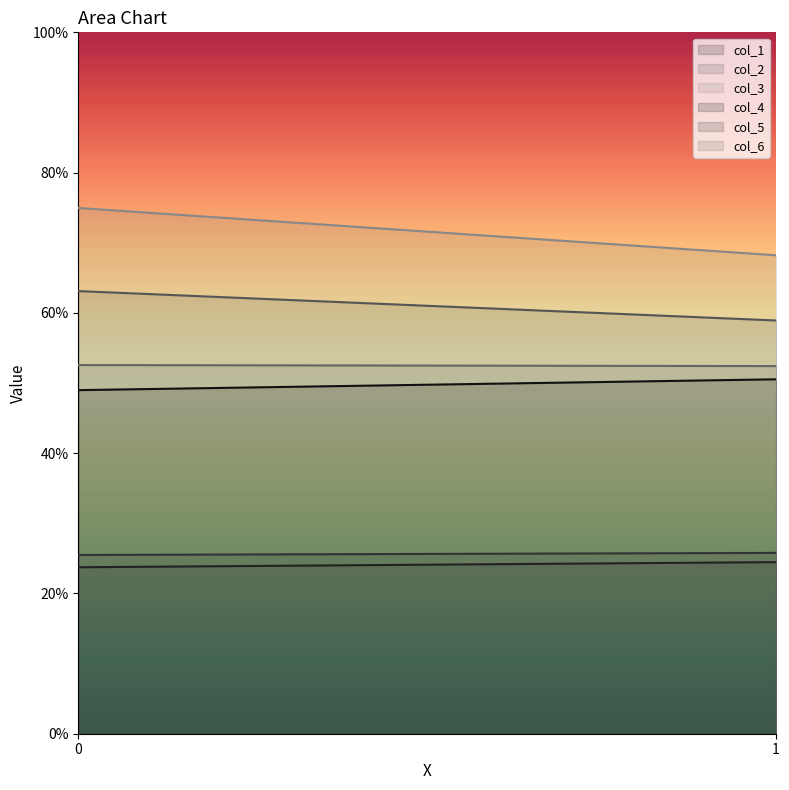

The col_1 series shows 9.6 at 1. True or false?

False